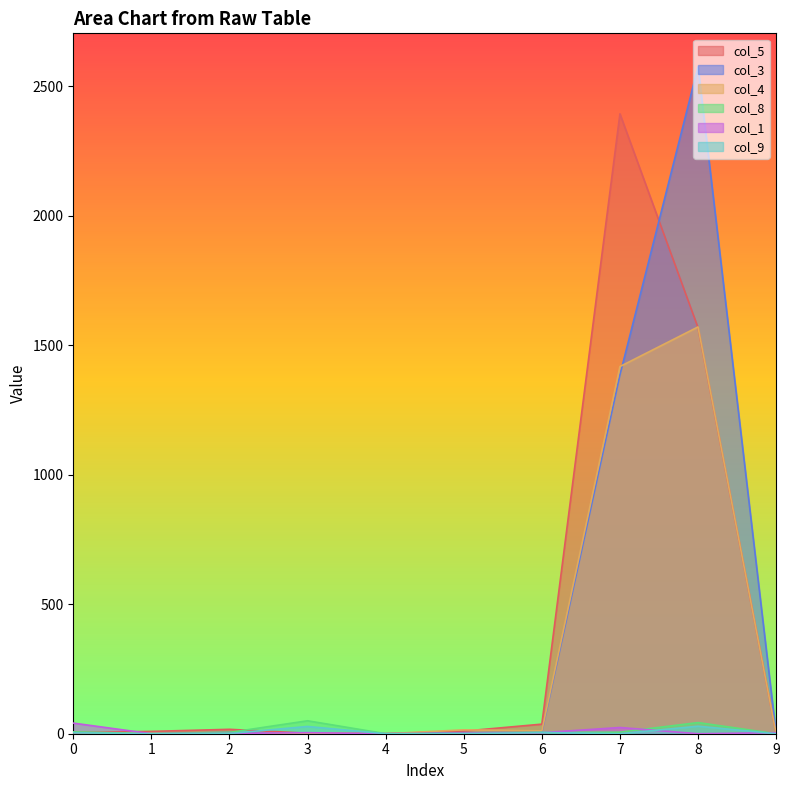

How many interior local valleys does the col_1 series have?

3